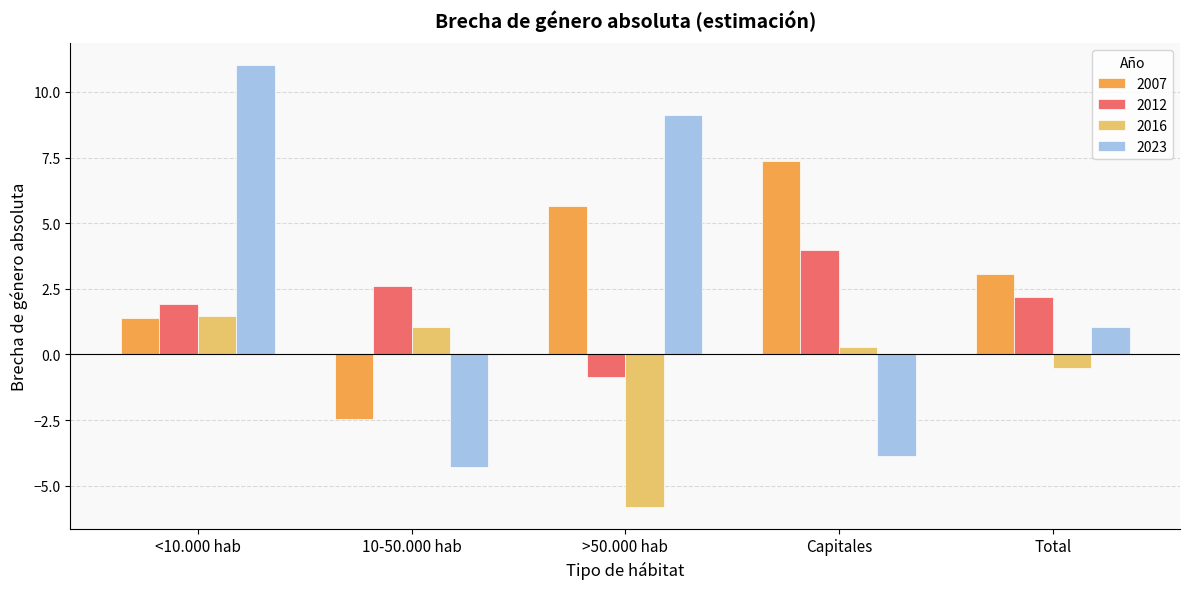

What is the value of the 2007 bar at the 5th from the left?

3.1